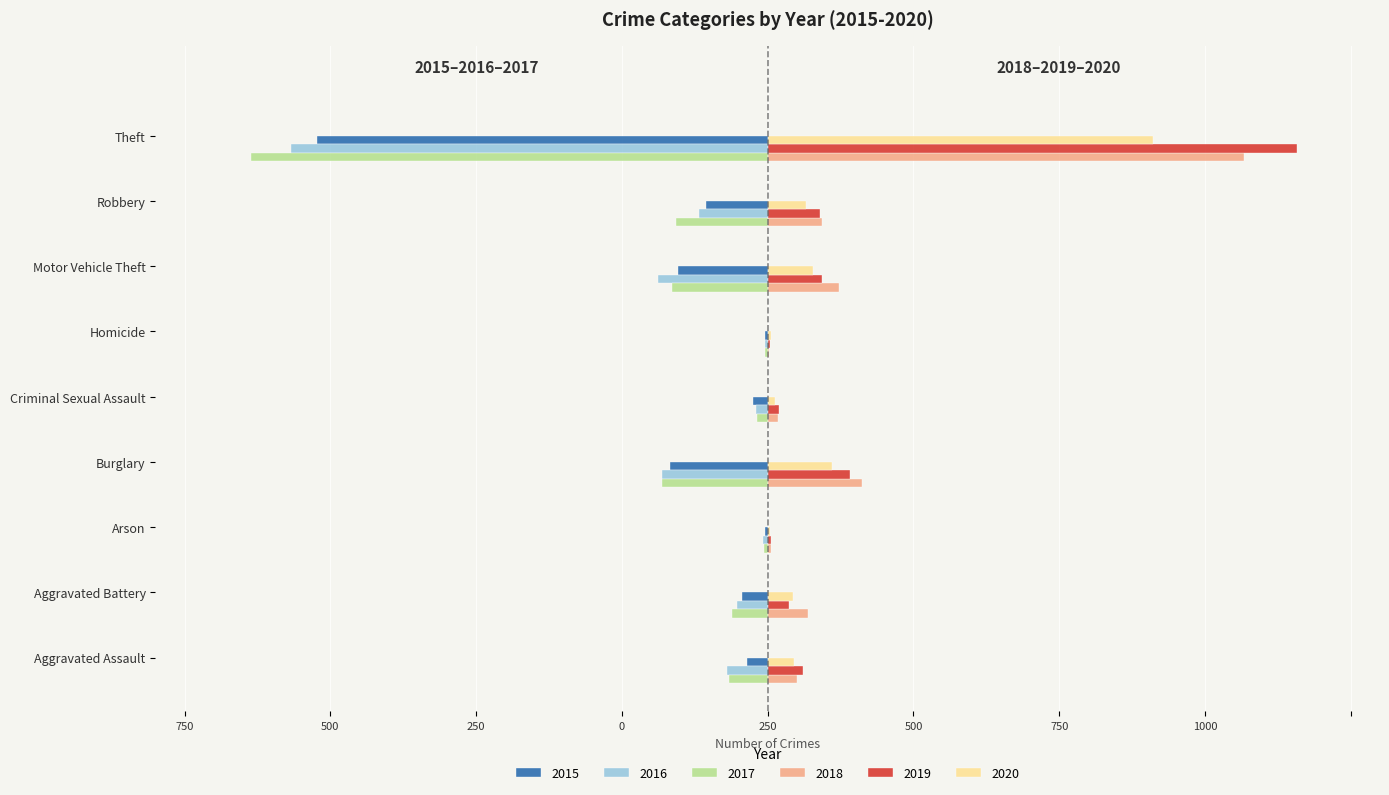

What are all the series names shown in the legend?

2015, 2016, 2017, 2018, 2019, 2020